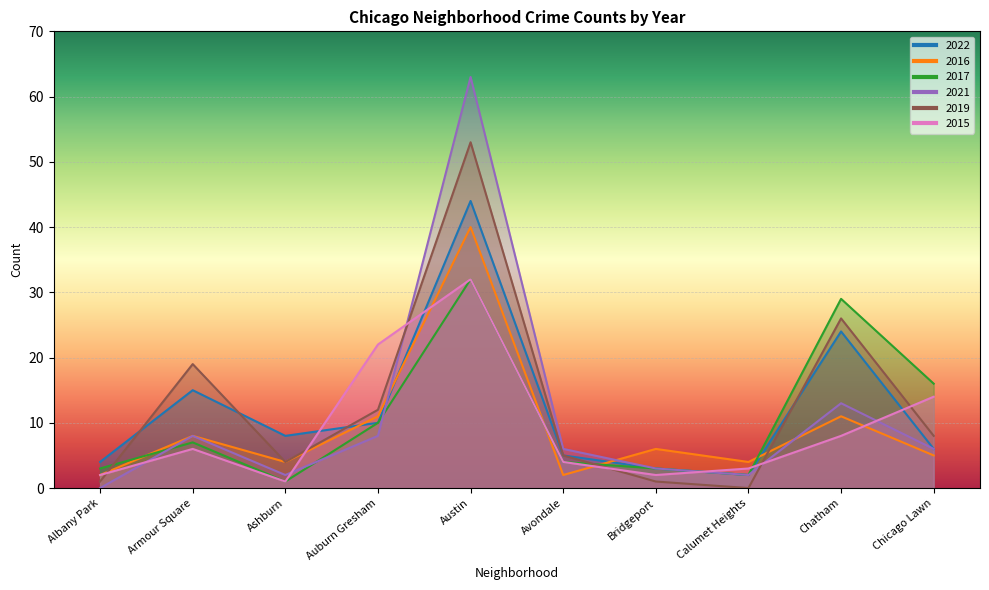

True or false: 2022 and 2017 cross at least once.

False